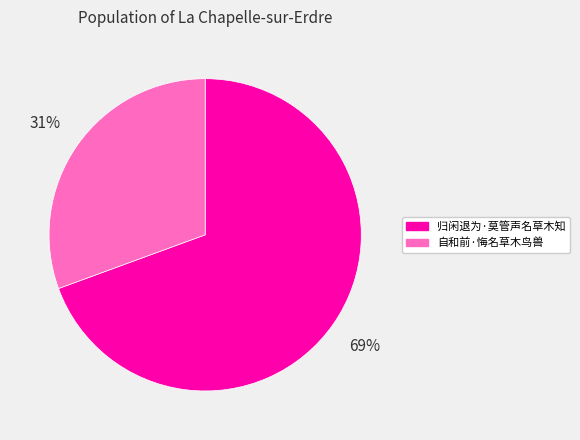

To the nearest percent, what is the average slice percentage?

50%